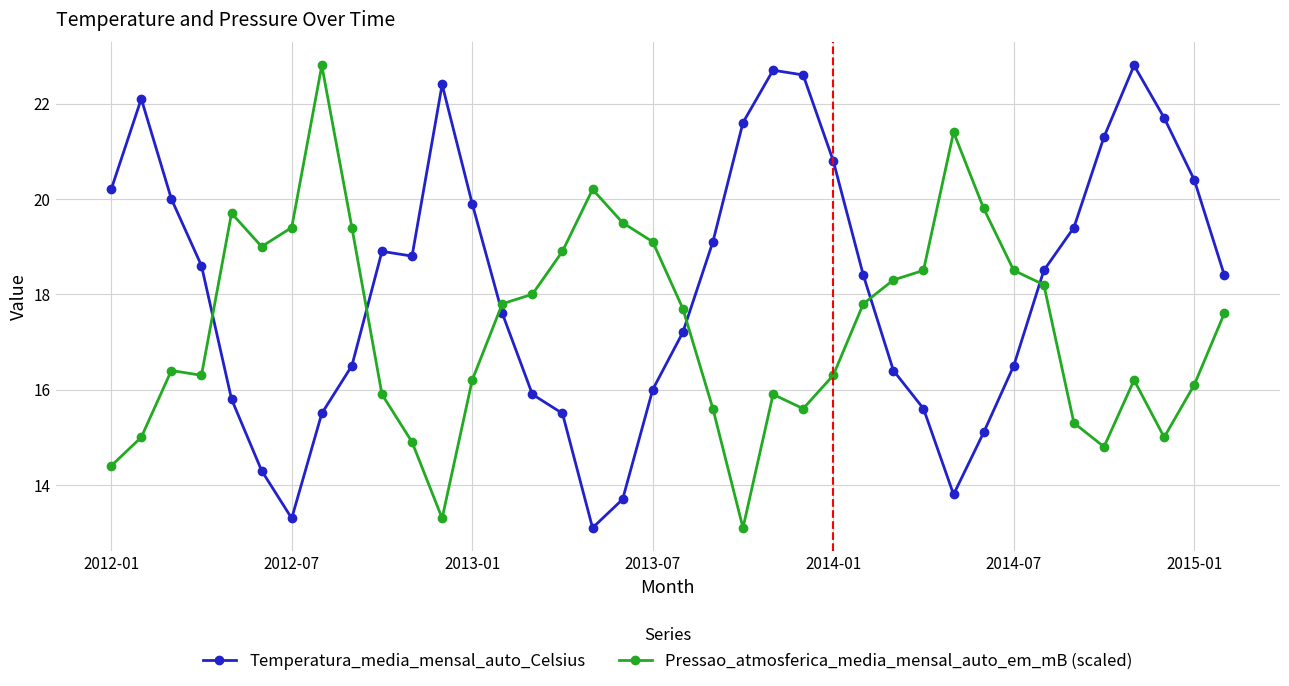

How many categories are shown in the chart?

38